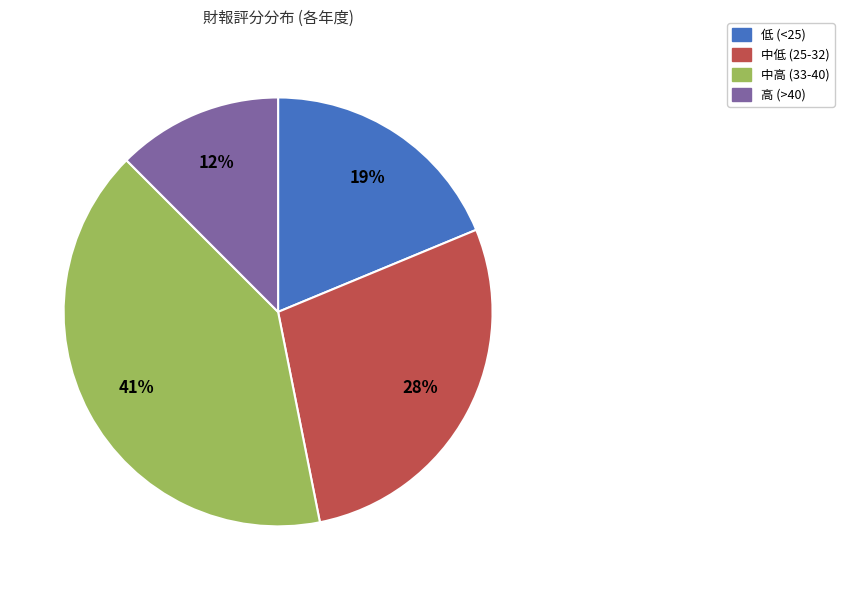

To the nearest percent, what is the average slice percentage?

25%